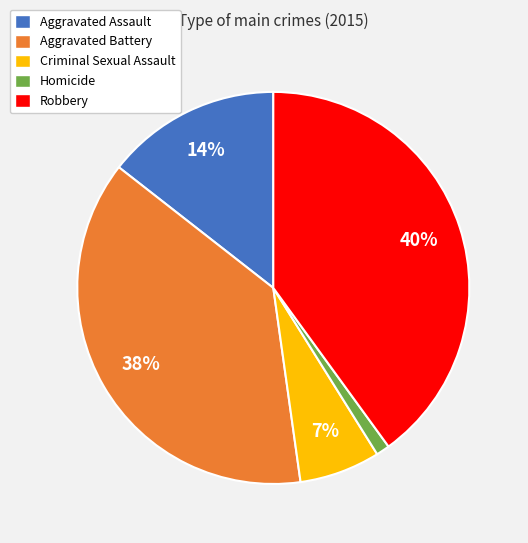

How many segments does this pie chart have?

5